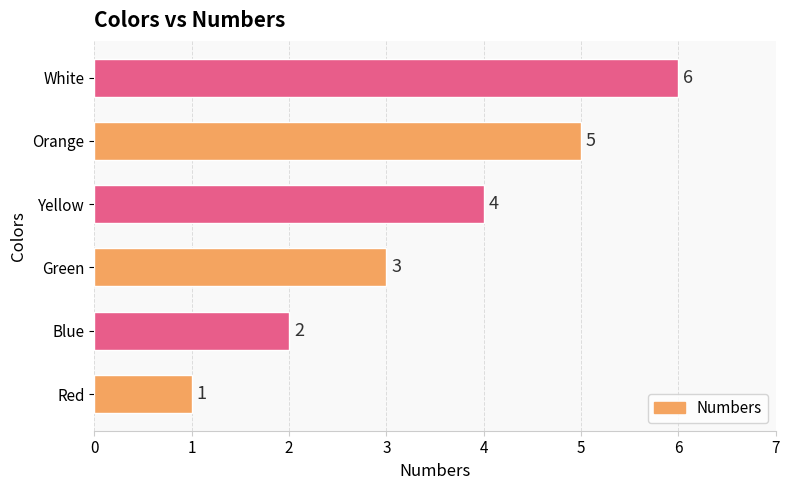

Rank the categories by value from lowest to highest.

Red, Blue, Green, Yellow, Orange, White